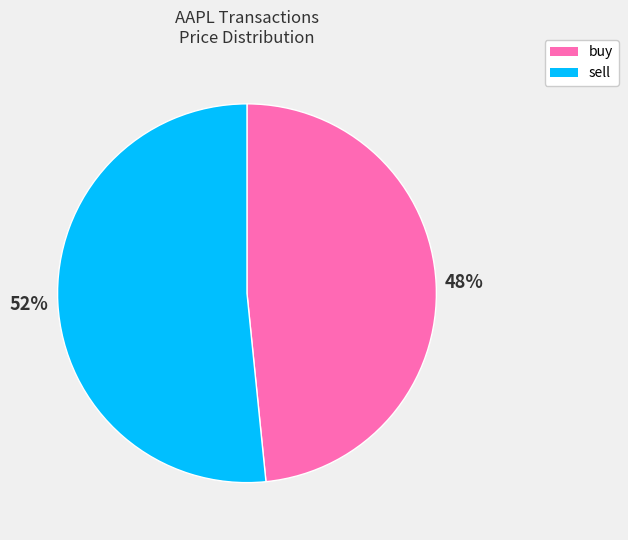

To the nearest percent, what percentage of the pie is buy?

48%